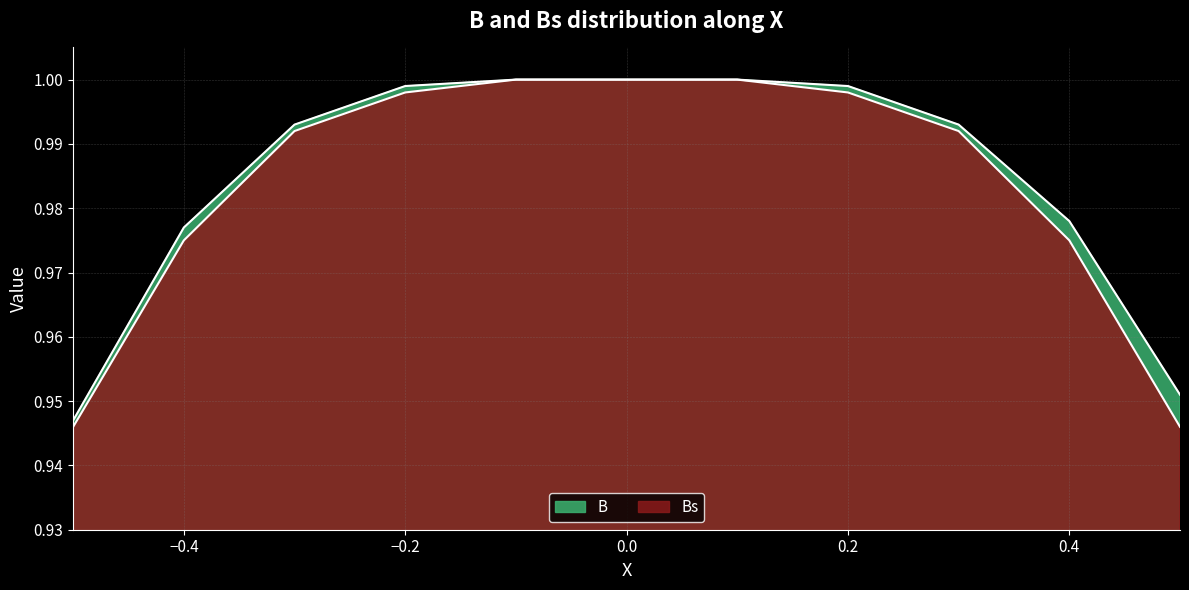

Does the chart have visible grid lines?

Yes